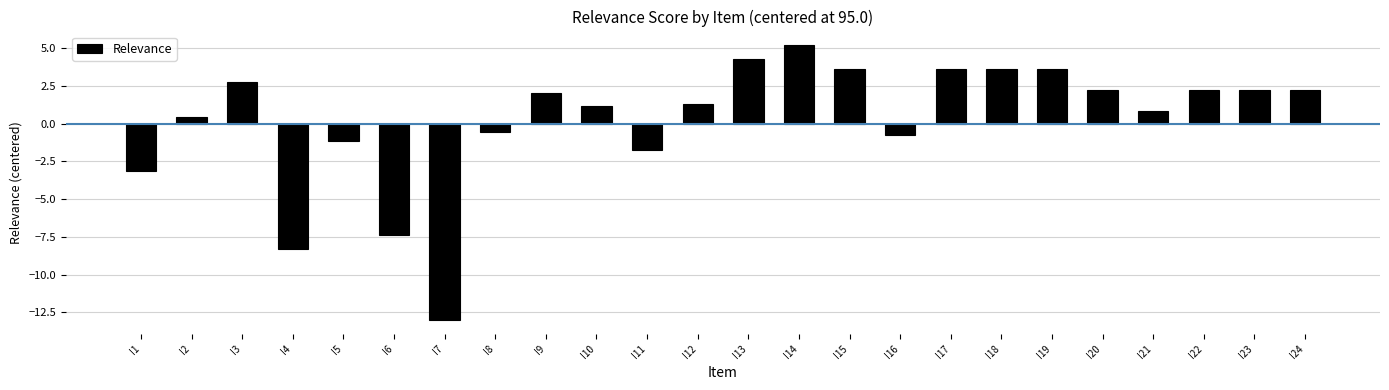

True or false: the data shows 2.2 at I23.

True